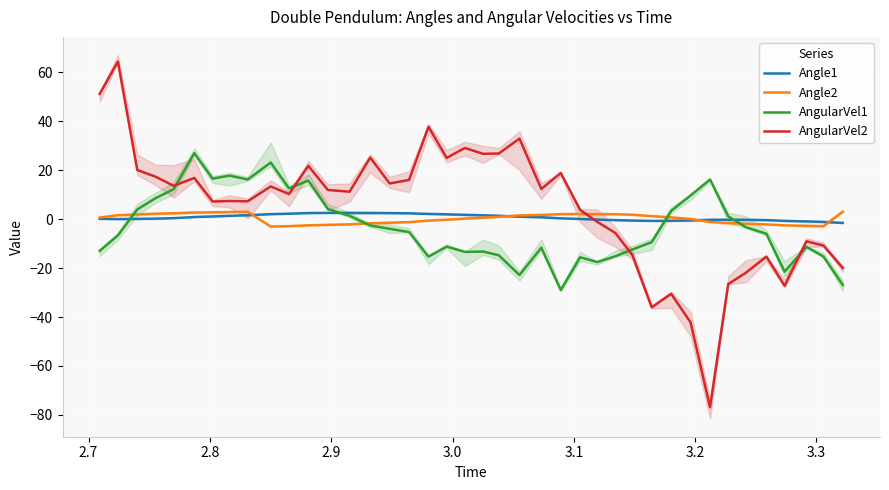

Reading right to left, list all the values displayed in this chart.

Angle1: -1.6	-1.1	-0.9	-0.7	-0.4	-0.3	-0.2	-0.3	-0.5	-0.7	-0.7	-0.6	-0.4	-0.2	0.1	0.3	0.8	1.0	1.4	1.6	1.8	2.0	2.1	2.4	2.5	2.5	2.6	2.6	2.5	2.2	2.1	1.6	1.4	1.1	0.9	0.4	0.2	0.1	0.0	0.1
Angle2: 3.1	-2.9	-2.7	-2.5	-2.1	-1.9	-1.6	-1.2	0.1	0.7	1.2	1.8	2.0	2.1	2.1	2.1	1.7	1.5	1.0	0.6	0.2	-0.2	-0.6	-1.2	-1.5	-1.7	-2.1	-2.3	-2.5	-2.9	-3.0	3.0	2.9	2.8	2.7	2.4	2.2	1.9	1.6	0.7
AngularVel1: -26.9	-15.3	-11.3	-21.5	-6.0	-3.3	1.2	16.2	9.7	3.4	-9.4	-12.4	-15.2	-17.5	-15.6	-29.0	-11.7	-22.8	-14.8	-13.2	-13.4	-11.2	-15.3	-5.3	-3.9	-2.6	1.4	4.1	15.8	12.6	23.2	16.2	17.8	16.6	27.0	12.3	8.6	4.0	-6.6	-13.0
AngularVel2: -20.0	-10.8	-9.1	-27.2	-15.3	-21.9	-26.5	-76.9	-42.2	-30.5	-36.0	-14.6	-5.6	-1.1	3.8	18.9	12.4	32.9	26.8	26.7	29.1	25.0	37.8	16.0	14.6	25.2	11.2	11.9	21.8	10.3	13.4	7.3	7.4	7.2	16.9	13.6	17.4	20.1	64.4	51.2